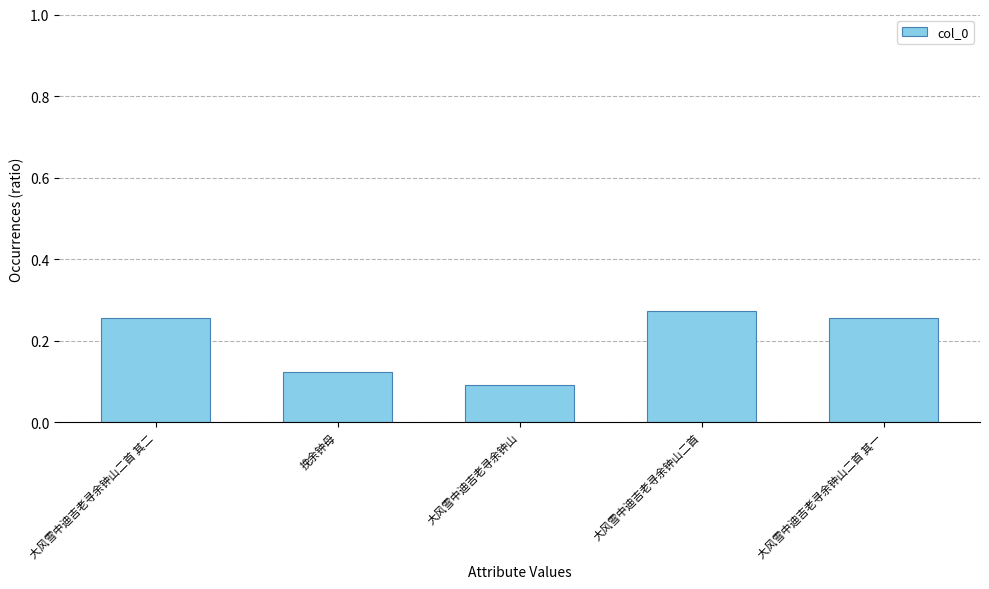

Which has a higher value, 大风雪中迪吉老寻余钟山 or 挽余钟母?

挽余钟母